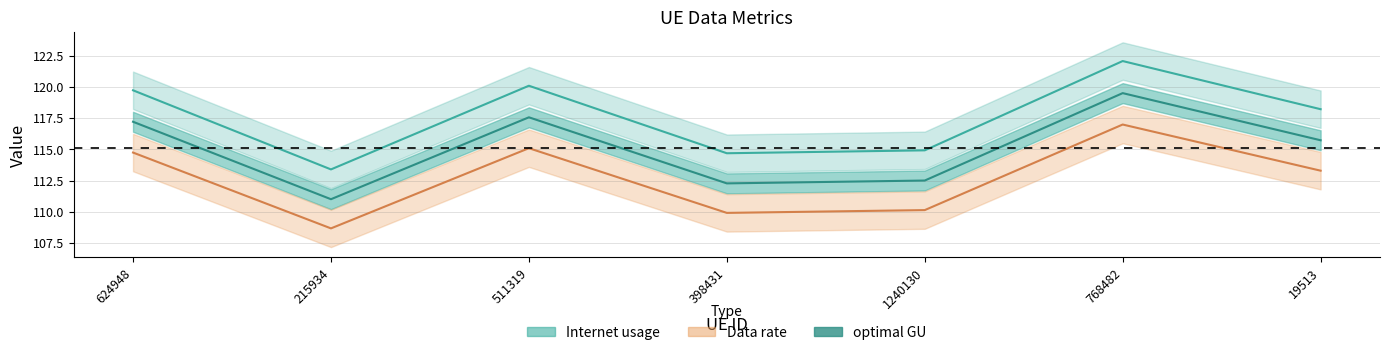

List the labels in order of Internet usage value, largest first.

768482, 511319, 624948, 19513, 1240130, 398431, 215934